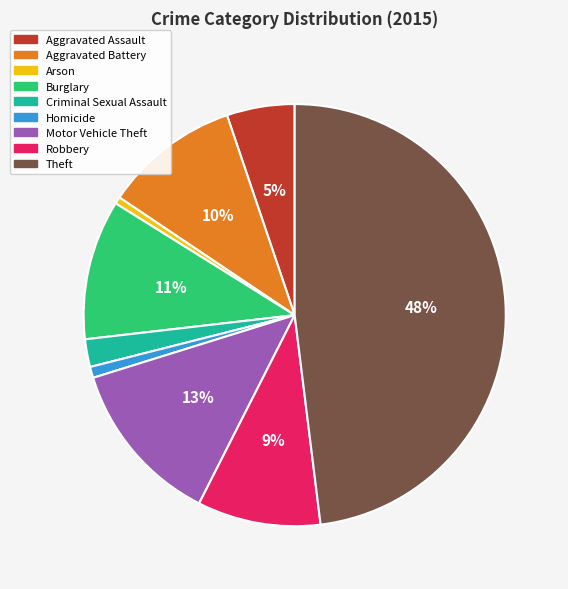

Does any single category account for the majority?

No